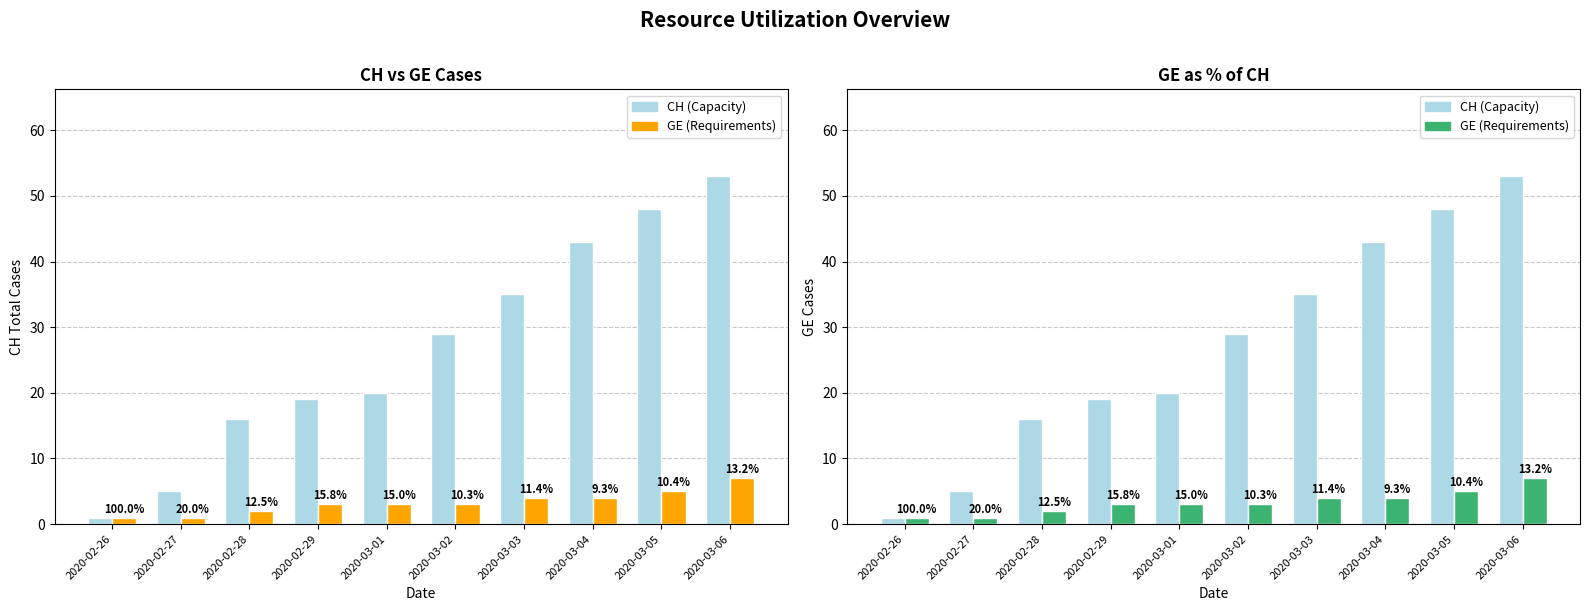

True or false: GE (Requirements) has a value of 7 at 2020-03-06.

True